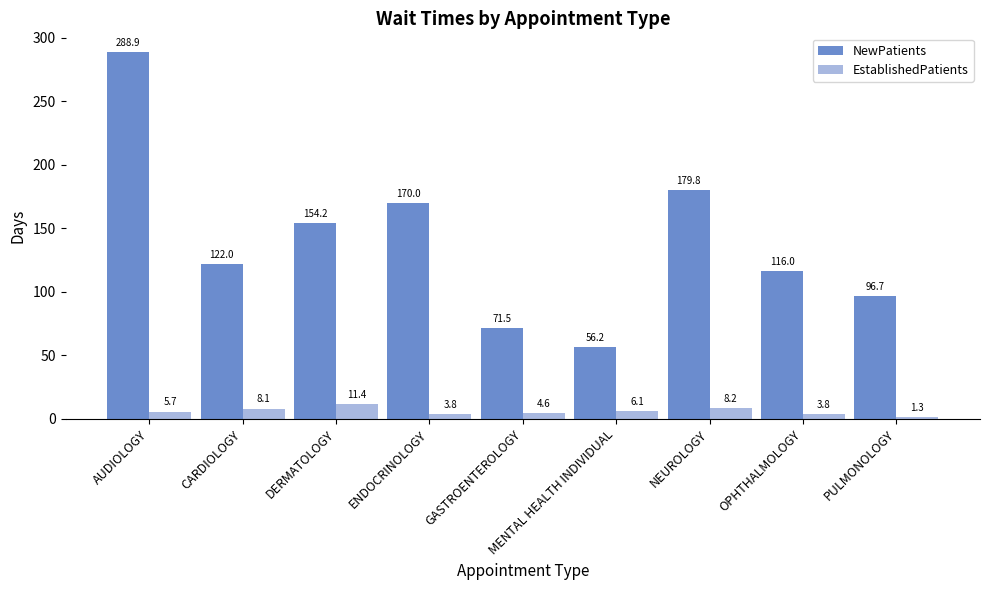

What position from the left is ENDOCRINOLOGY?

4